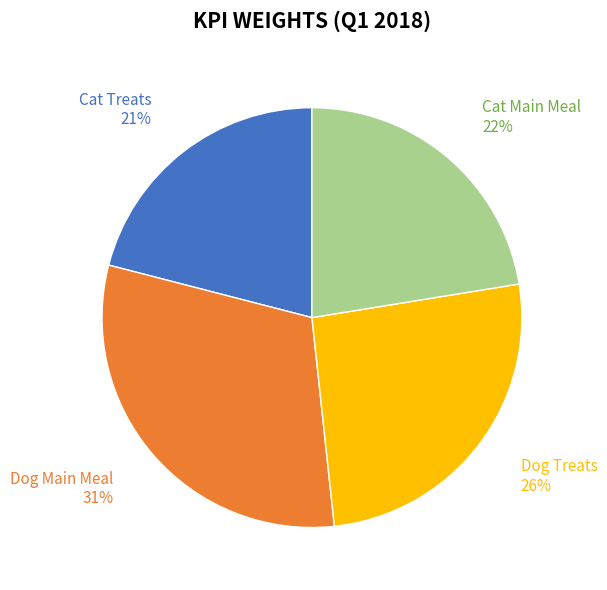

Rank the categories by value from lowest to highest.

Cat Treats, Cat Main Meal, Dog Treats, Dog Main Meal